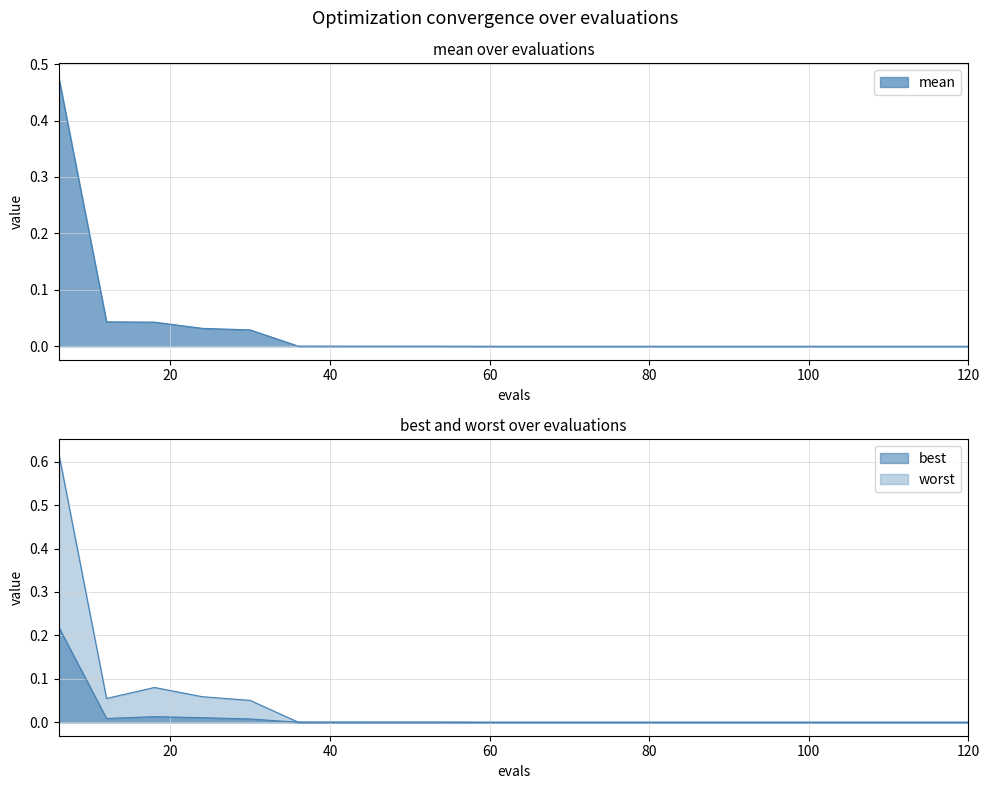

What is the sum of the worst values at 60 and 18?

0.1